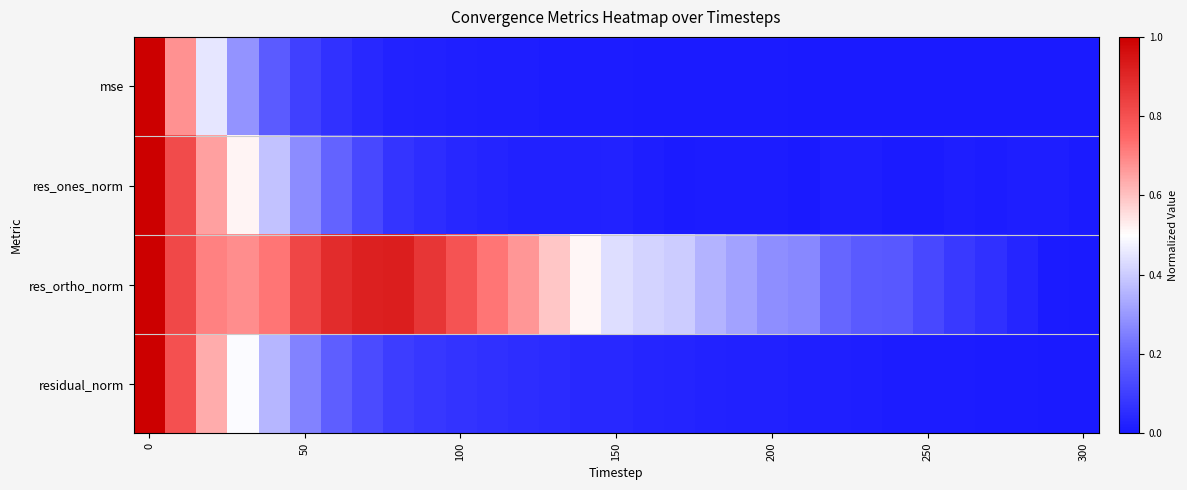

Which series has the largest total across all categories?

res_ortho_norm